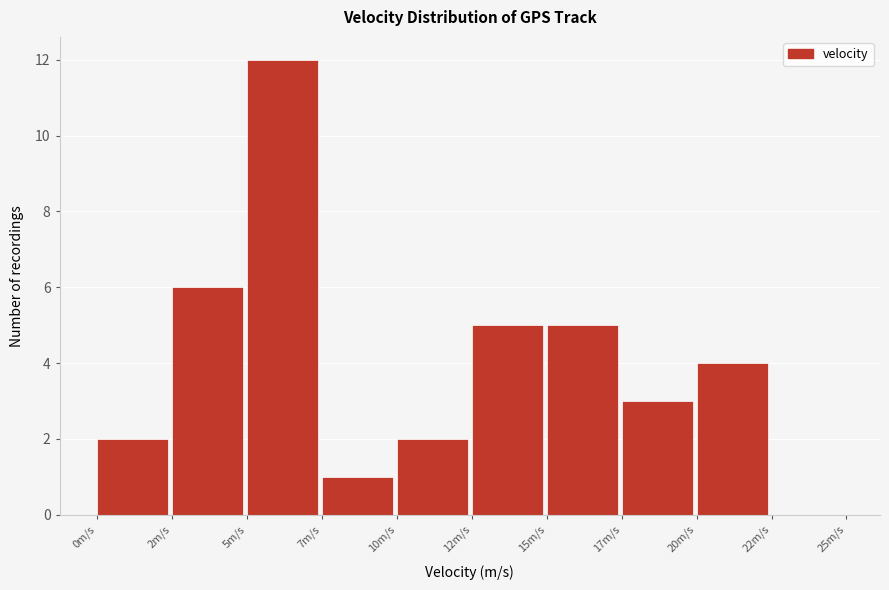

Reading left to right, extract all data points from this chart.

0m/s=2	2m/s=6	5m/s=12	7m/s=1	10m/s=2	12m/s=5	15m/s=5	17m/s=3	20m/s=4	22m/s=0